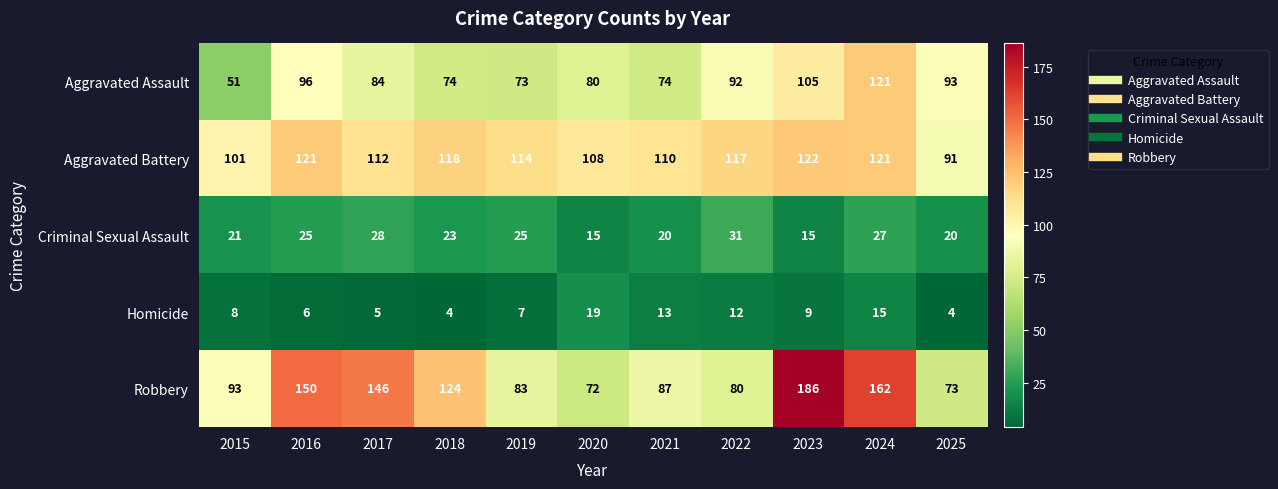

What is the difference between the highest and lowest values at 2023?

177